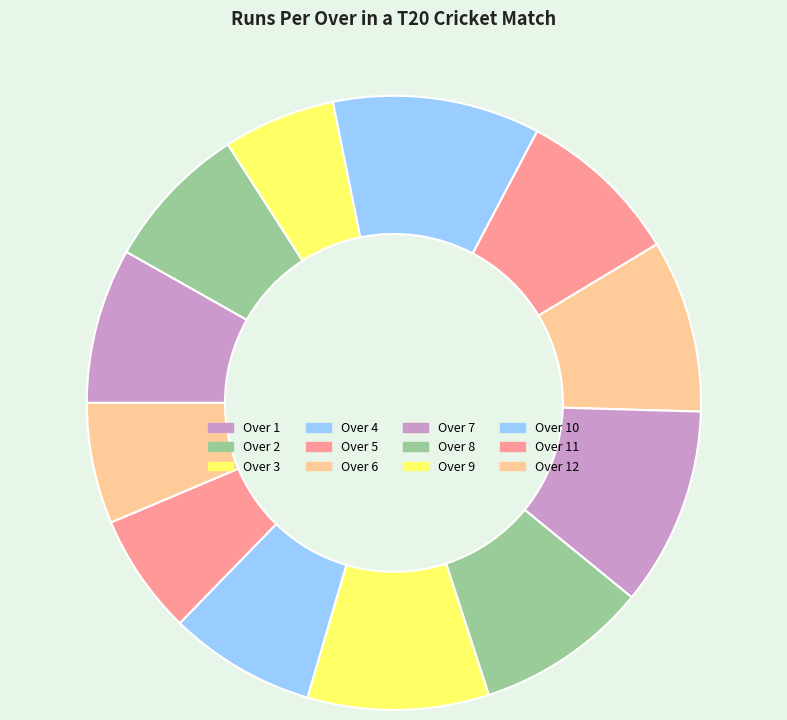

What portion of the pie excludes Over 4?

89.1%